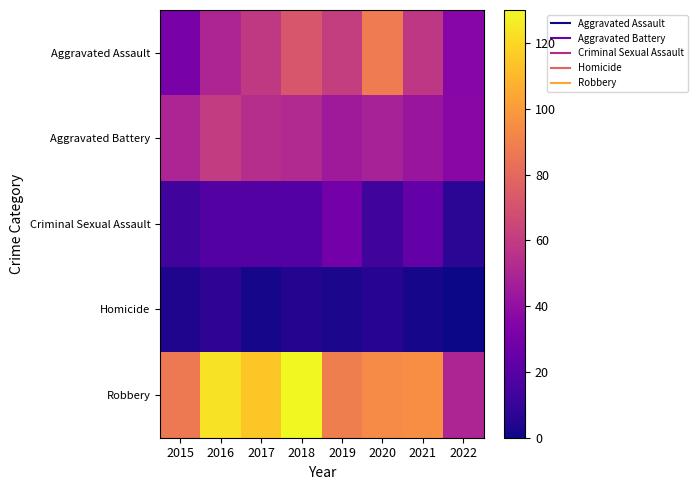

Between 2015 and 2018, which series saw the biggest shift?

Robbery